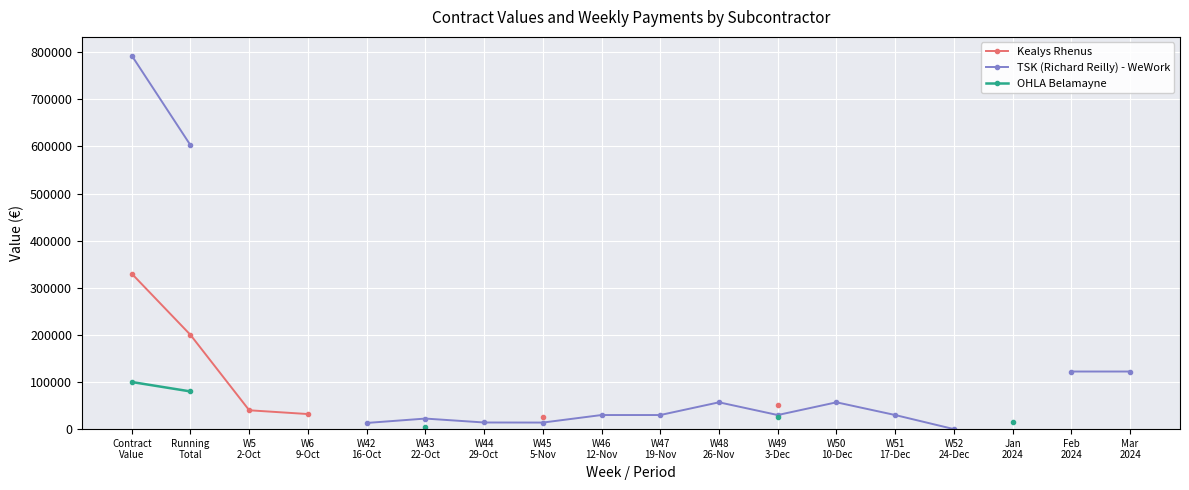

True or false: OHLA Belamayne and TSK (Richard Reilly) - WeWork intersect in this chart.

False